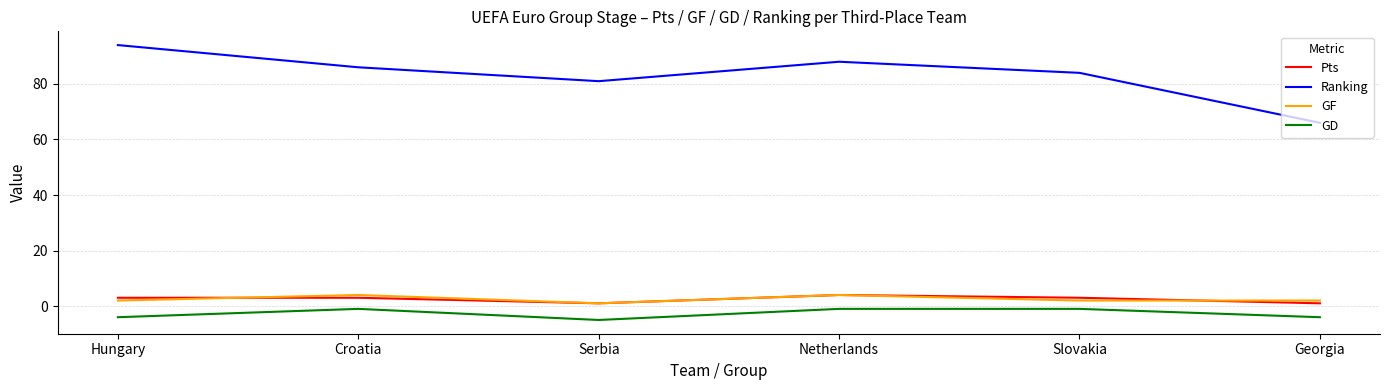

What is the difference between the Ranking values at Serbia and Hungary?

13